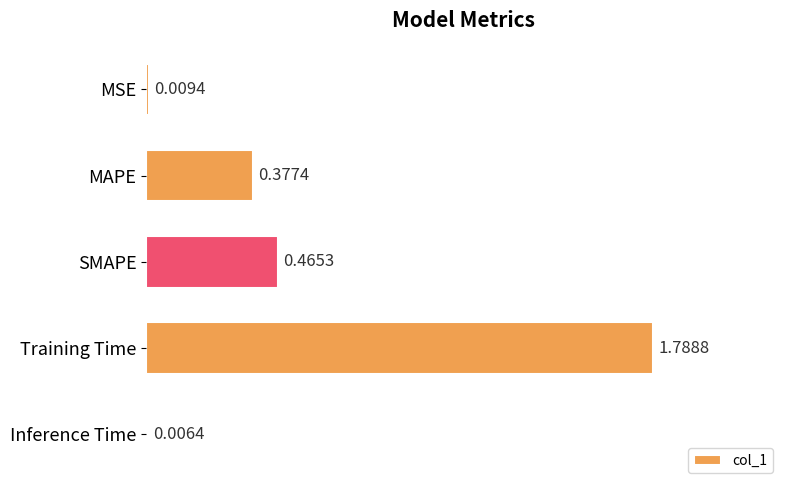

Between MSE and MAPE, which is larger?

MAPE